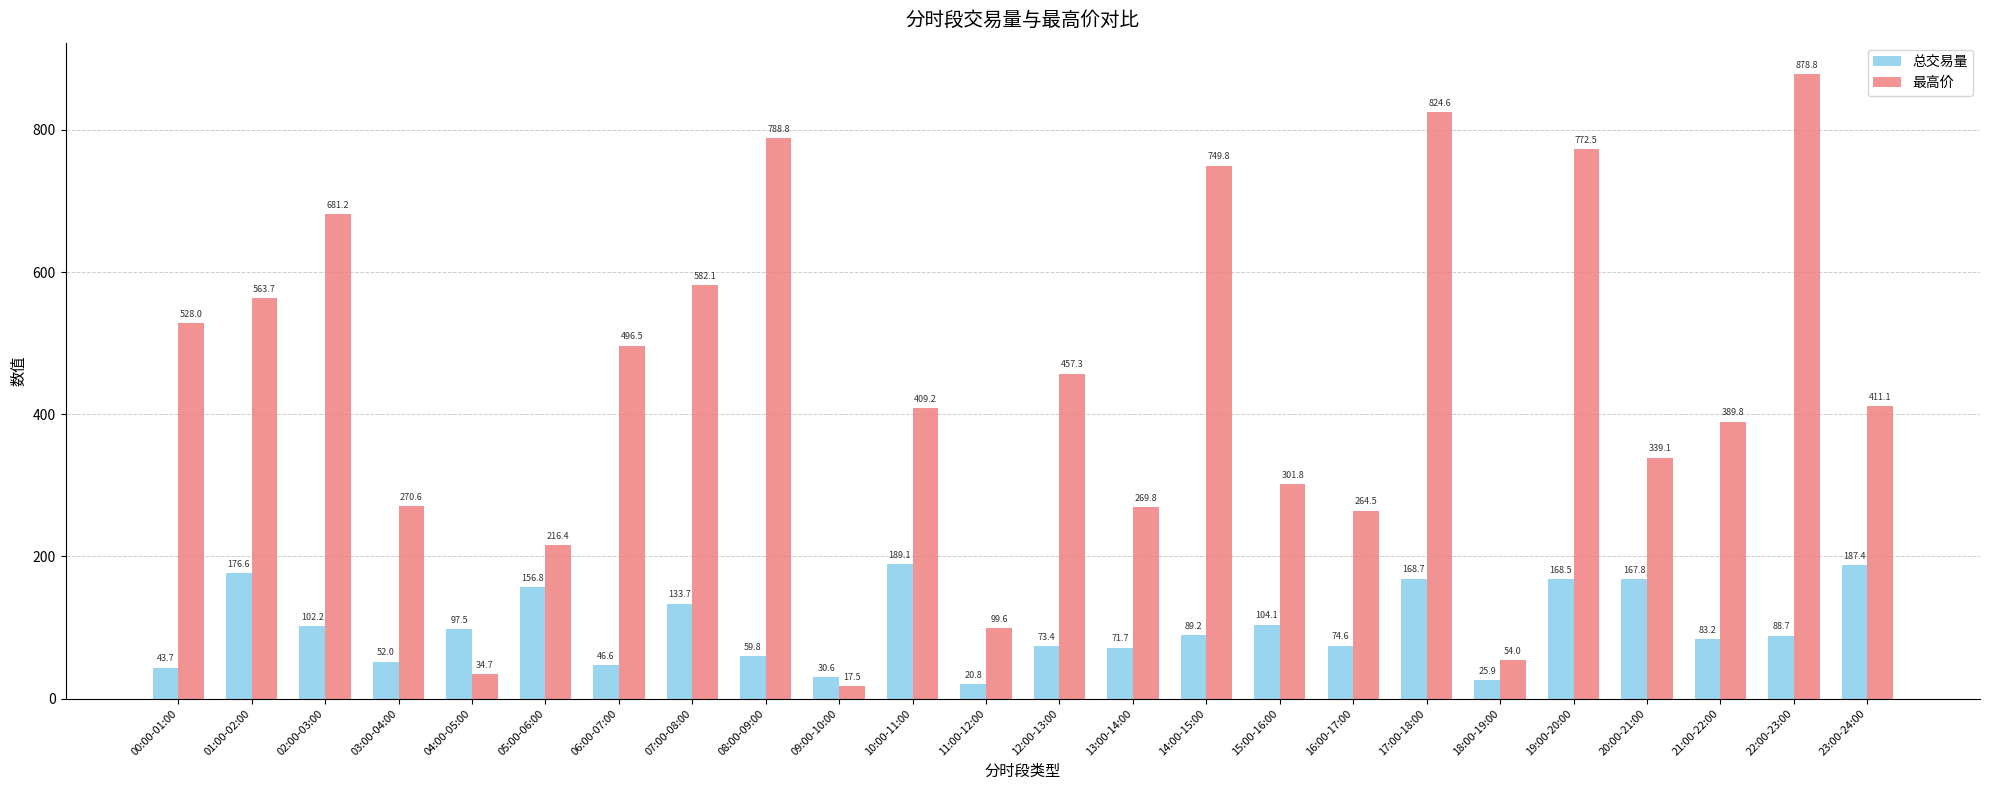

Is it true that 最高价 equals 1224.0 at 02:00-03:00?

False